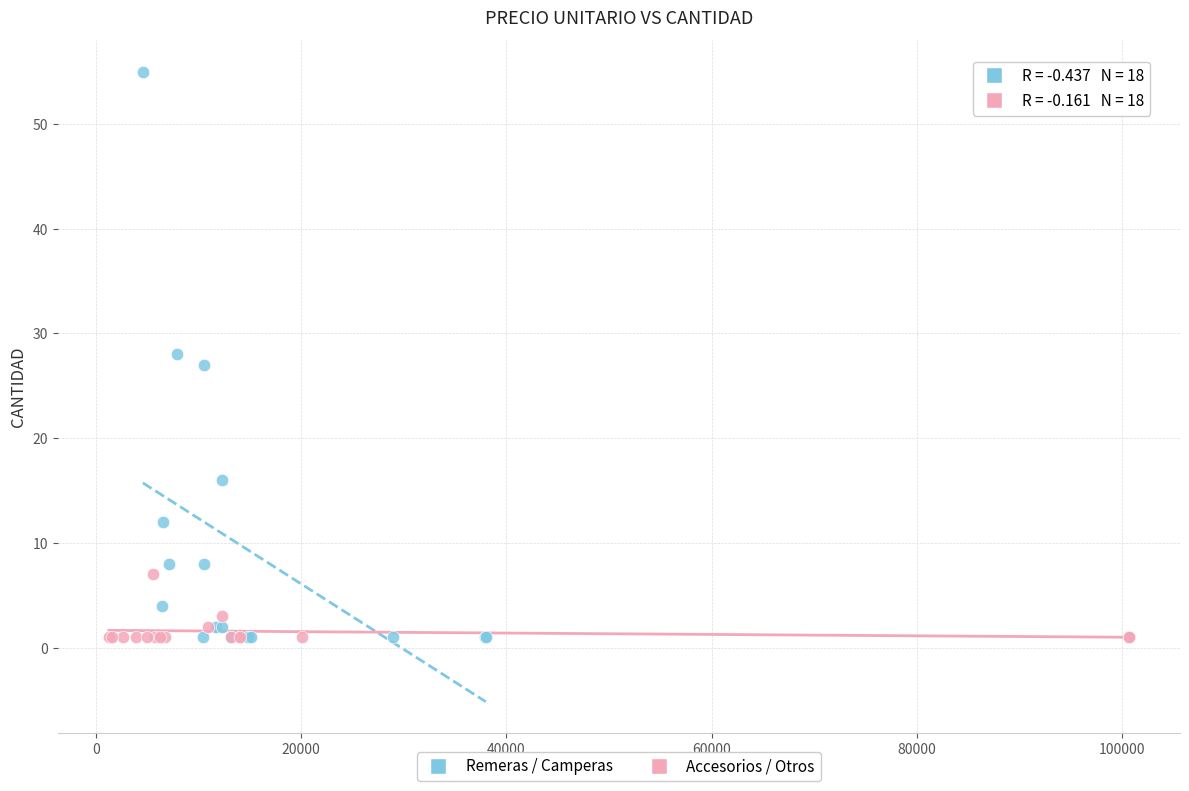

Which series has the largest Y range (max minus min)?

Remeras / Camperas